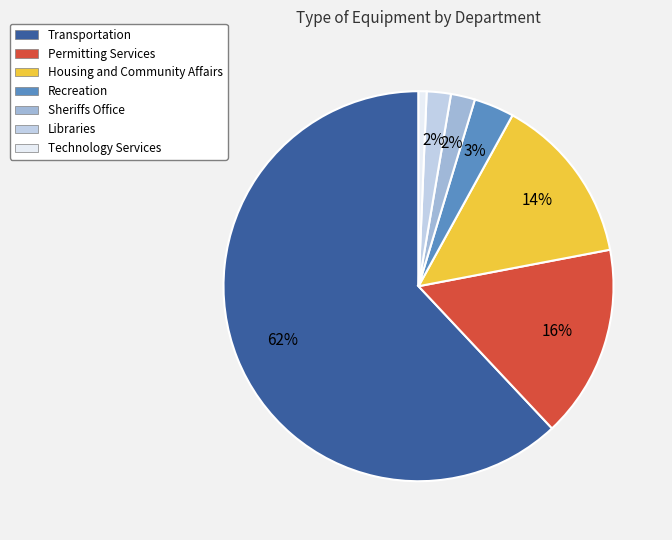

Is it true that Transportation is 62% of the pie?

True